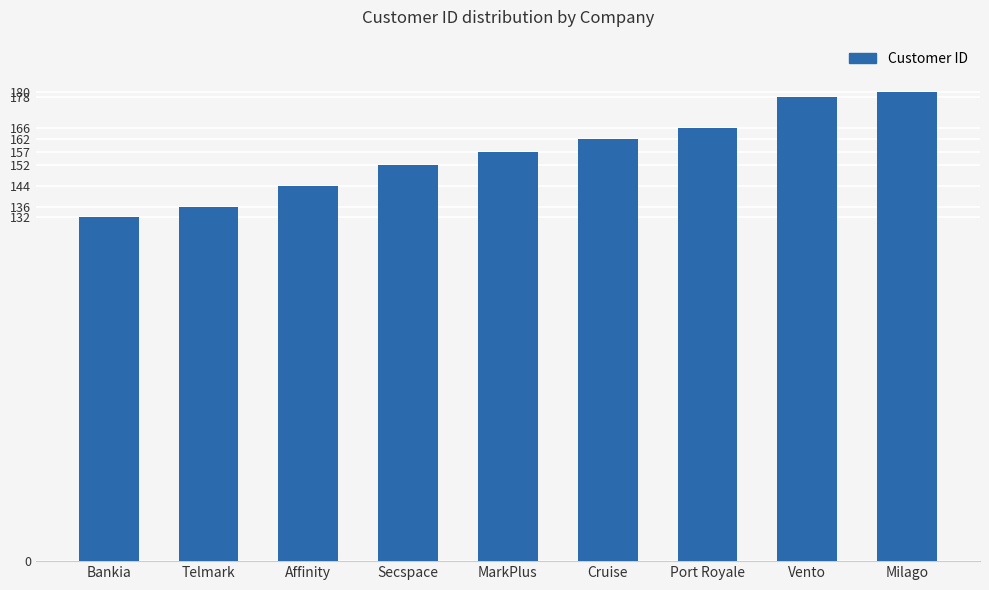

How many categories are shown in the chart?

9